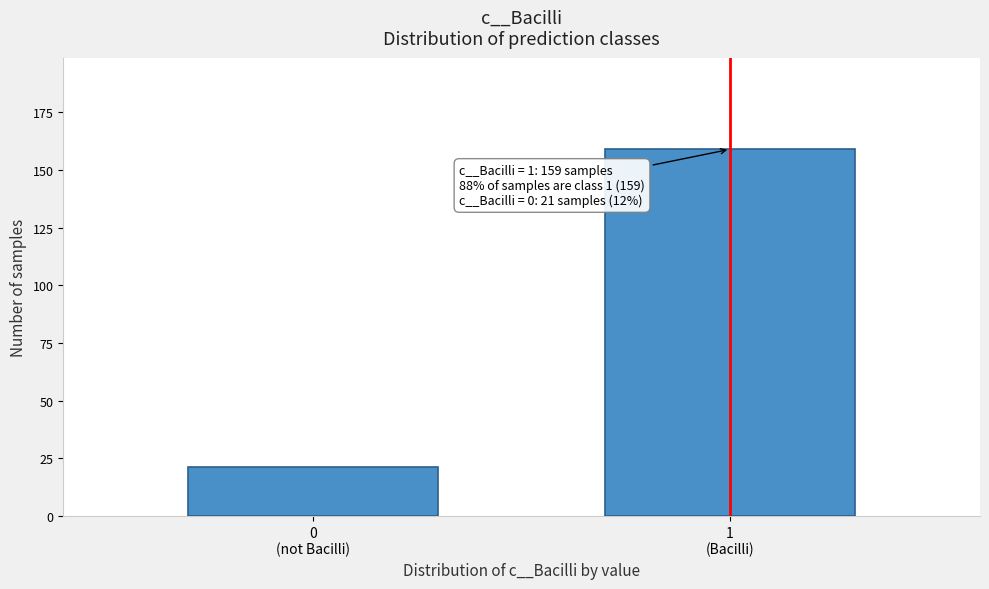

Reading left to right, extract all data points from this chart.

21	159